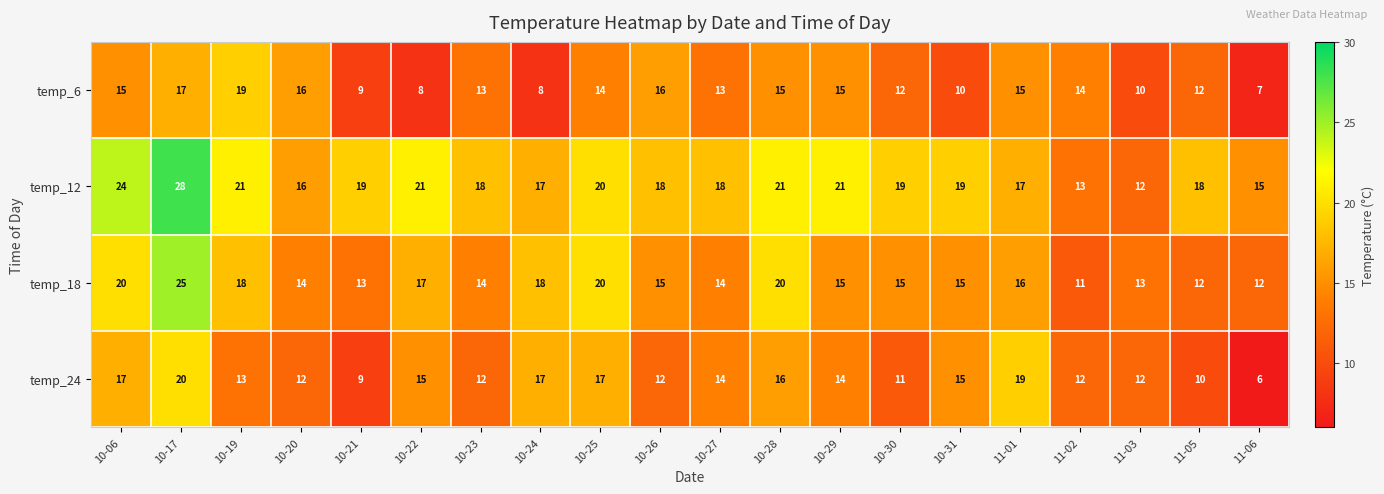

True or false: temp_24 has a value of 12 at 10-20.

True